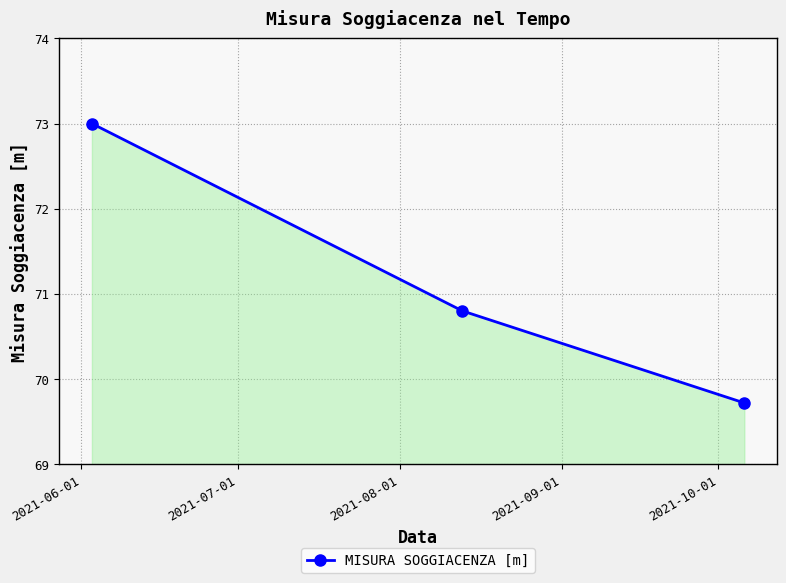

What is the value of the 2nd point from the left?

70.8